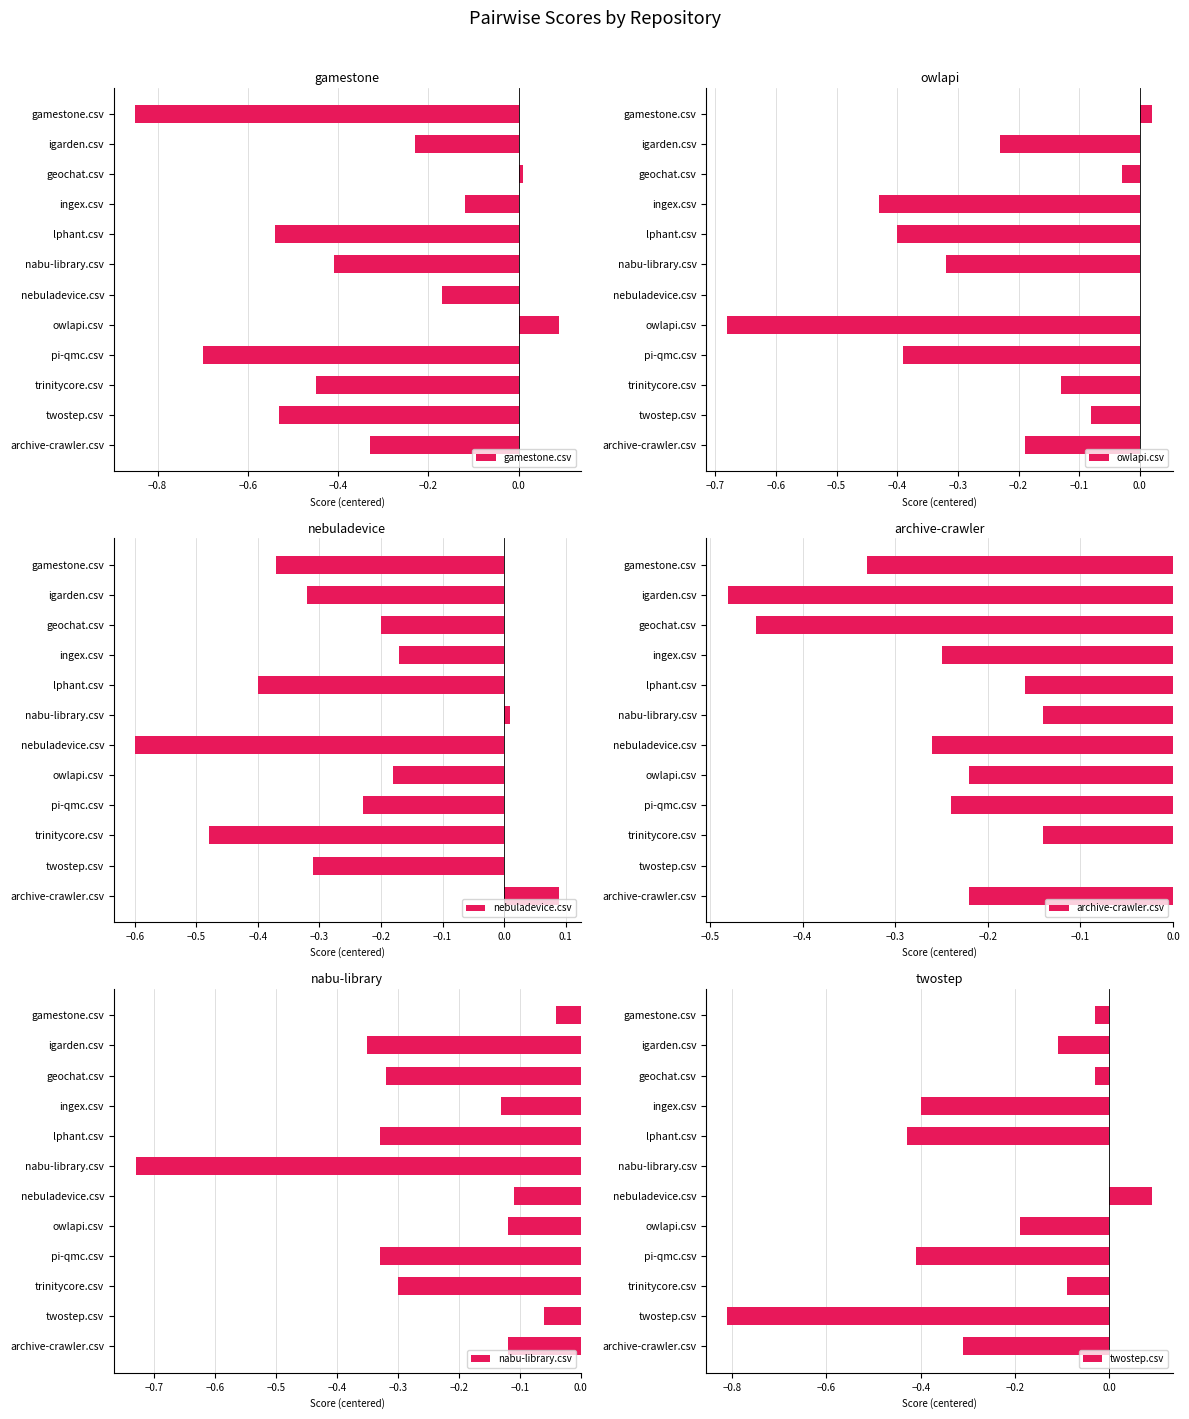

What is the sum of all twostep.csv values?

-2.7